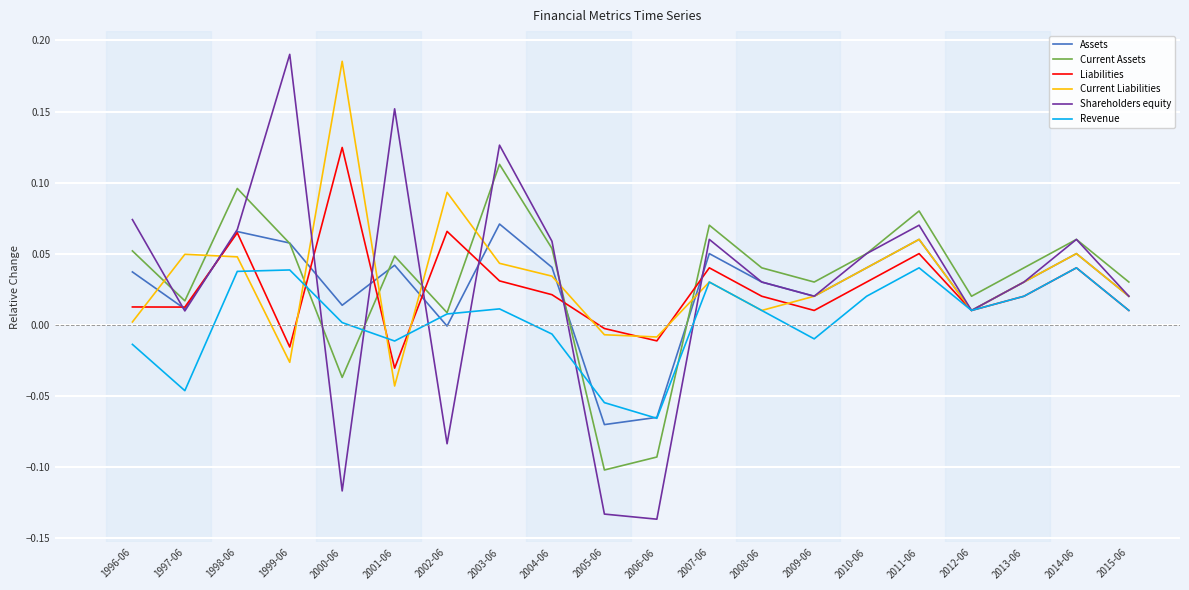

What position from the left is 2006-06?

11